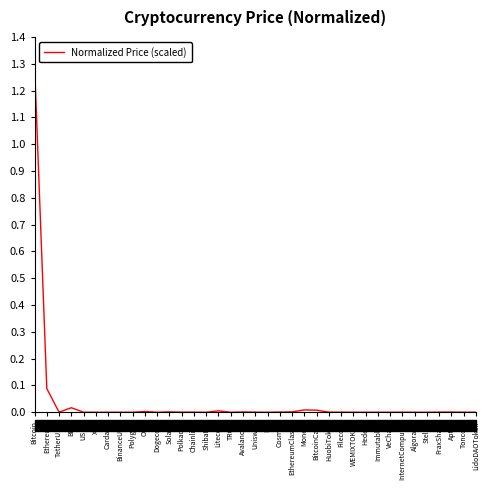

Reading left to right, list all the values displayed in this chart.

1.3	0.1	0.0	0.0	0.0	0.0	0.0	0.0	0.0	0.0	0.0	0.0	0.0	0.0	0.0	0.0	0.0	0.0	0.0	0.0	0.0	0.0	0.0	0.0	0.0	0.0	0.0	0.0	0.0	0.0	0.0	0.0	0.0	0.0	0.0	0.0	0.0